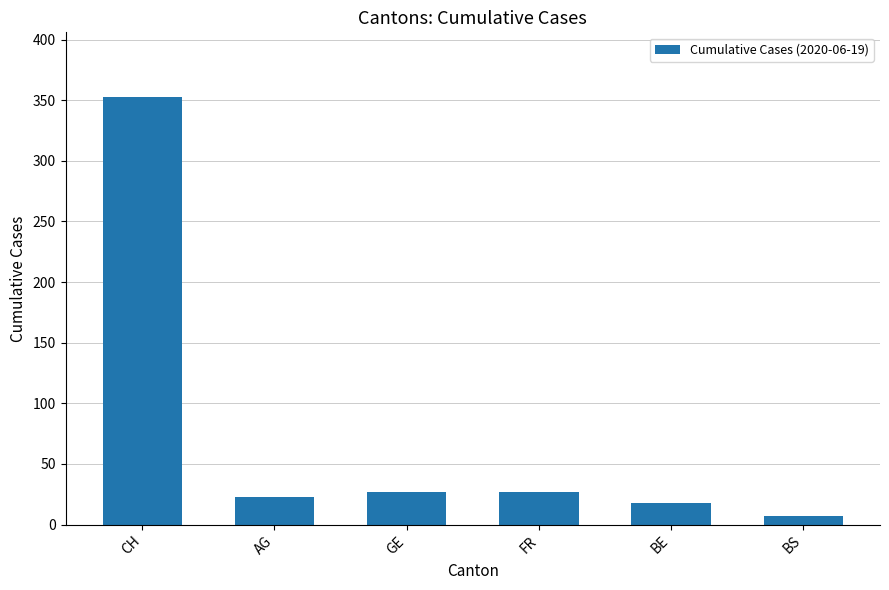

The value at FR is 11. True or false?

False